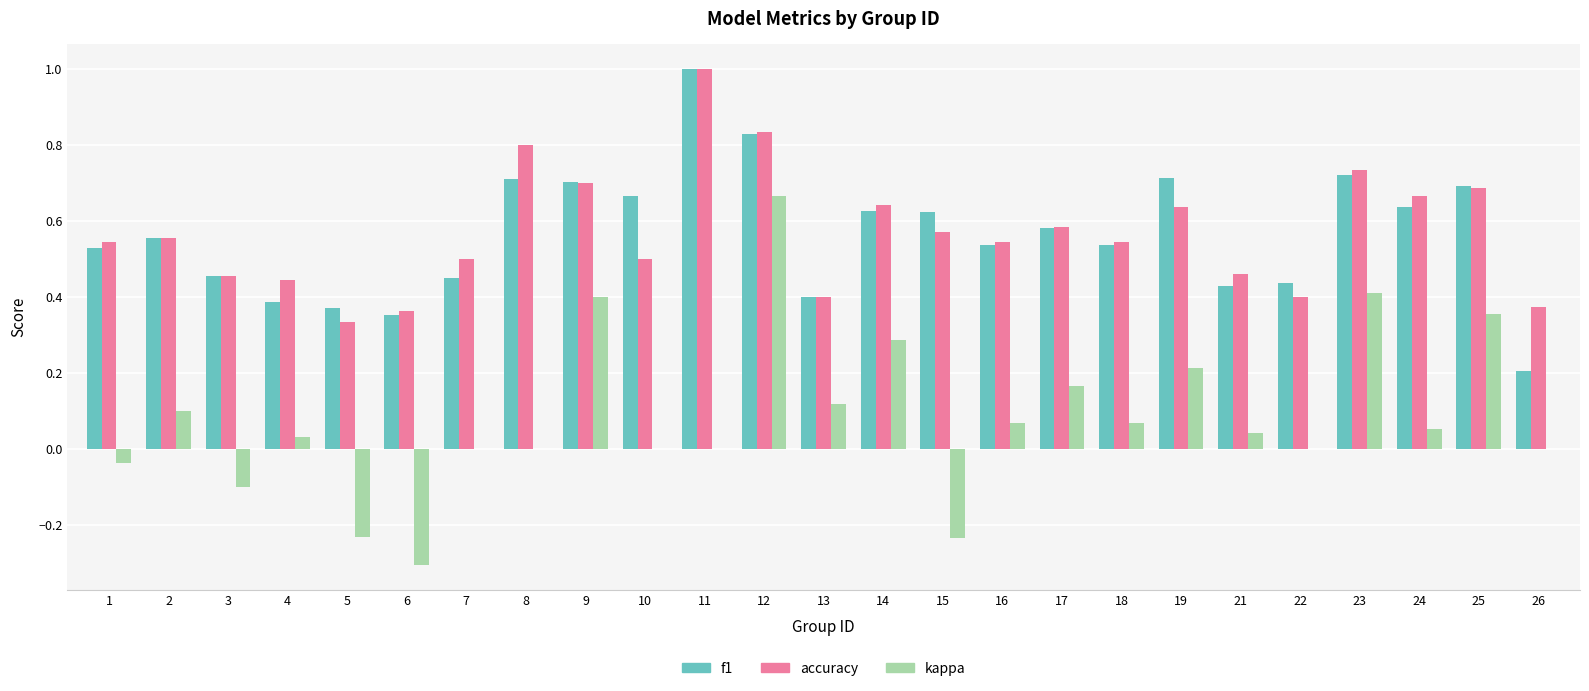

At which label is accuracy closest to 0?

5